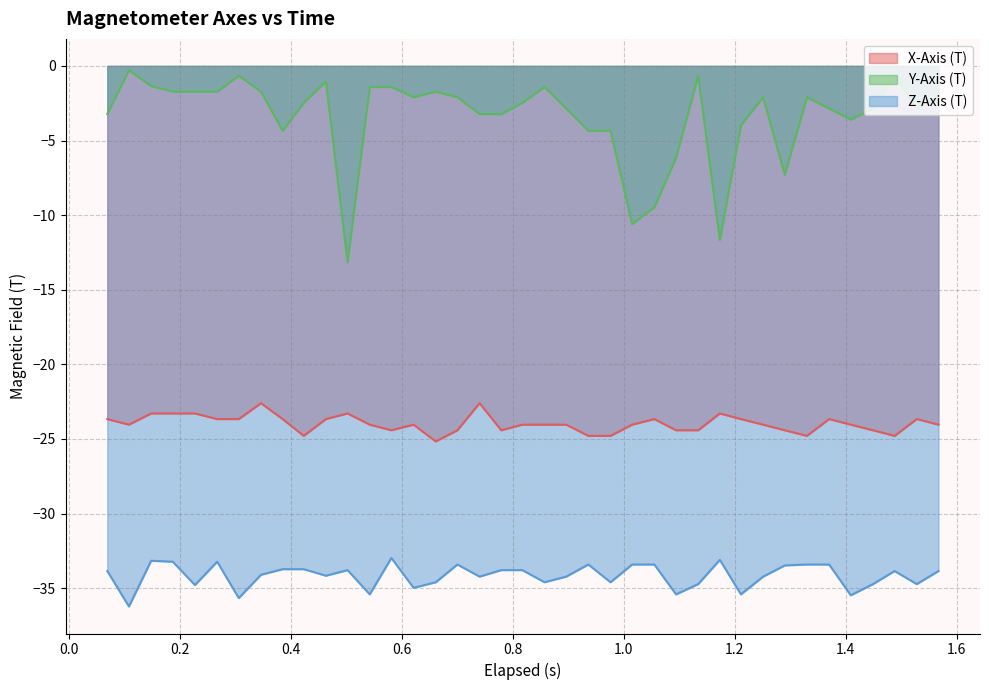

True or false: Y-Axis (T) and Z-Axis (T) intersect in this chart.

False